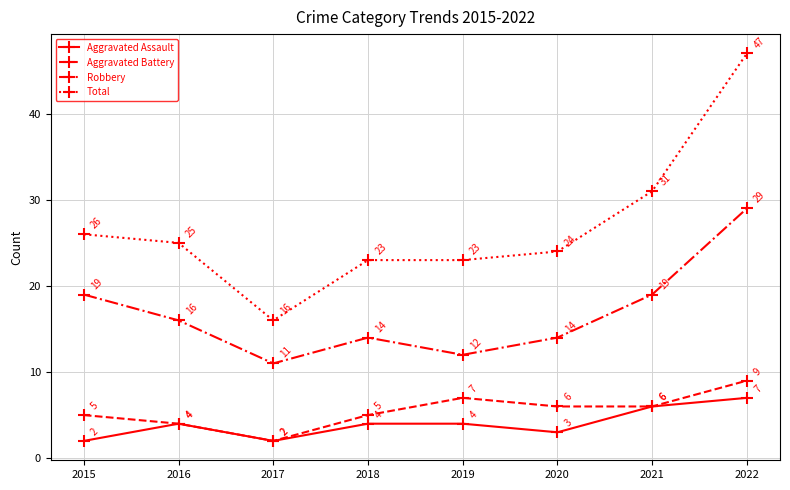

Where does the Aggravated Battery series first go above 6?

2019